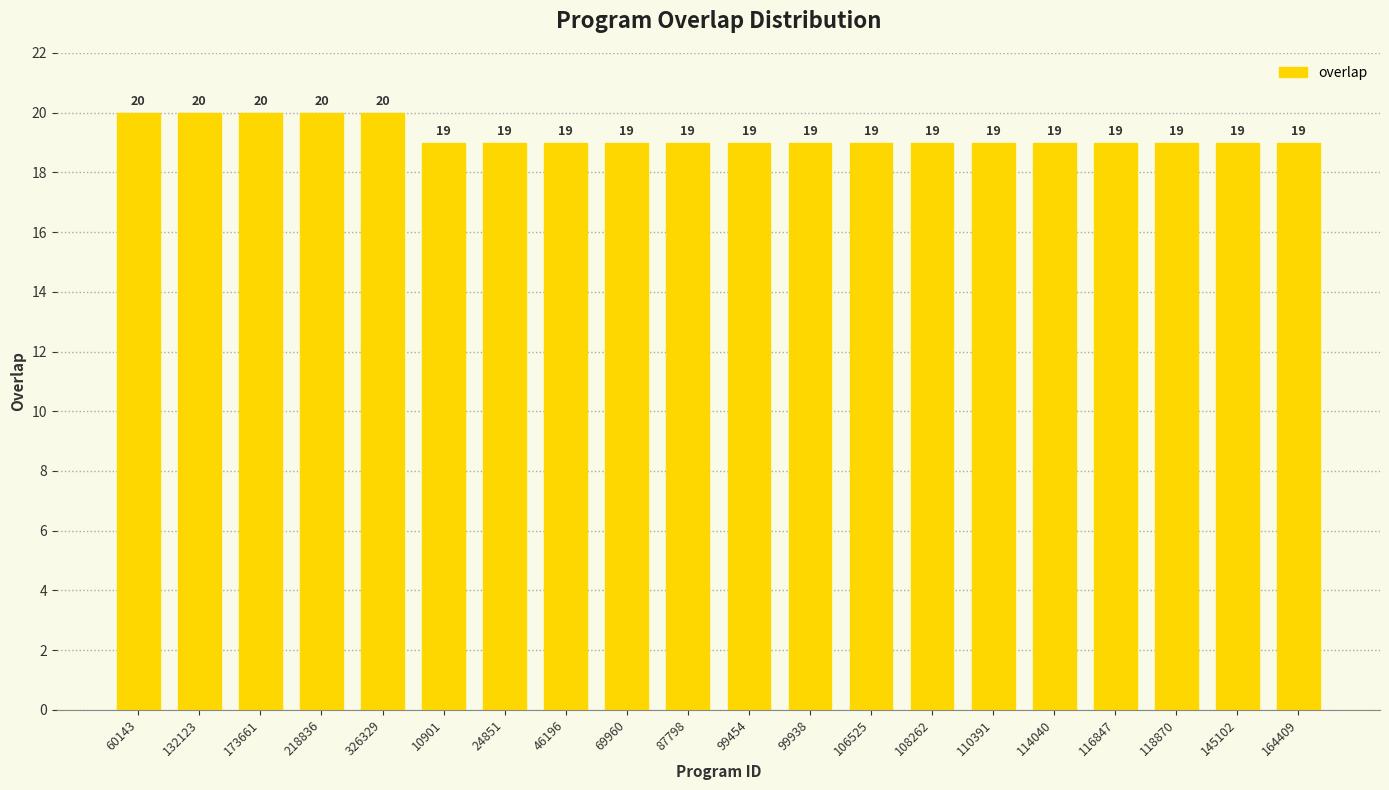

What position from the left is 173661?

3